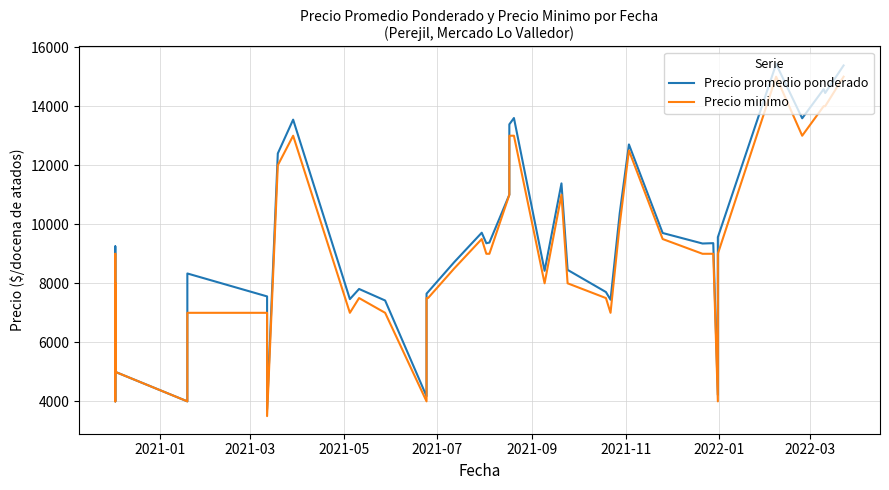

List the series in order of their peak value, lowest first.

Precio minimo, Precio promedio ponderado